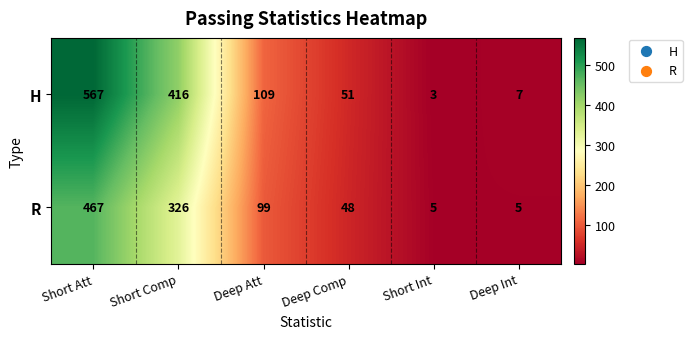

The H series shows 567 at Short Att. True or false?

True